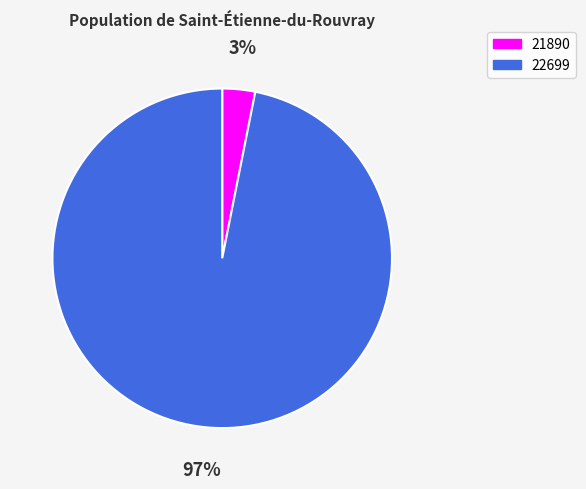

What is the smallest slice in the pie chart?

21890